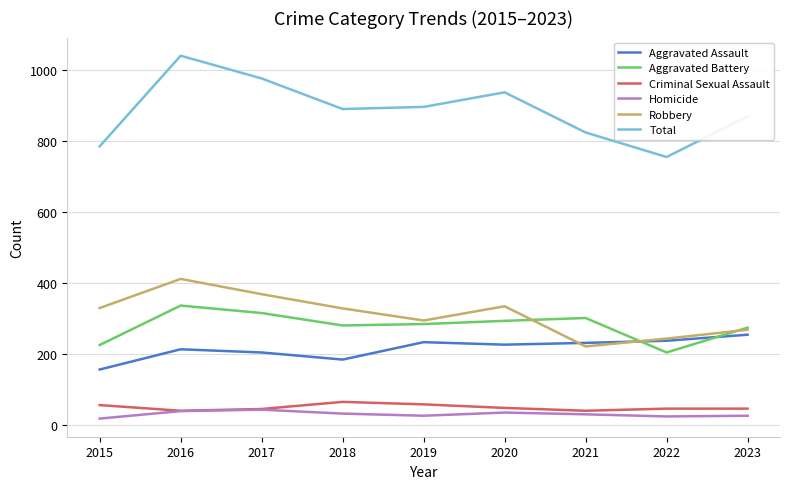

What is the sum of all Total values?

7963